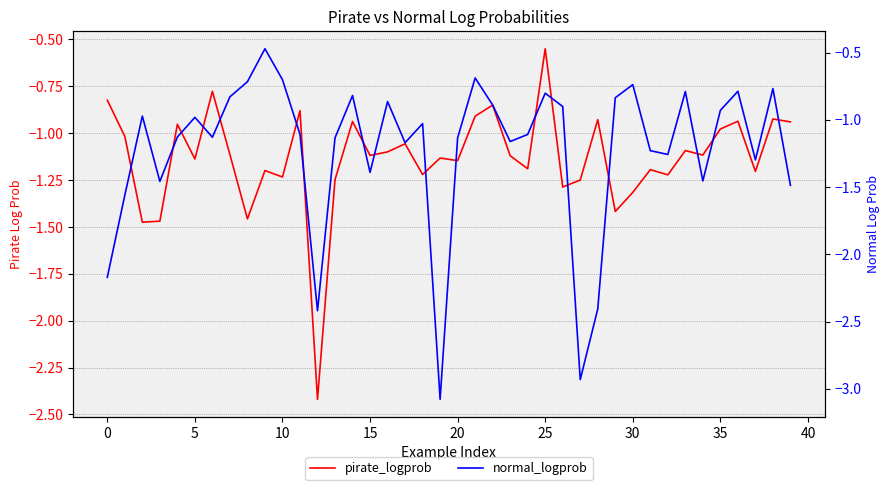

What is the minimum value for pirate_logprob?

-2.4